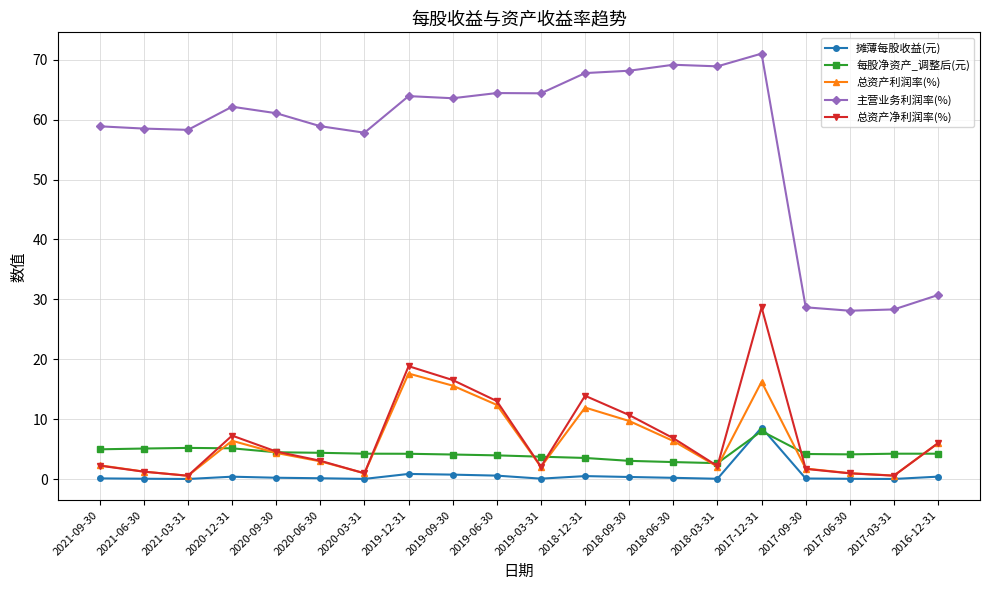

Which series changed the most between 2020-06-30 and 2019-09-30?

总资产净利润率(%)